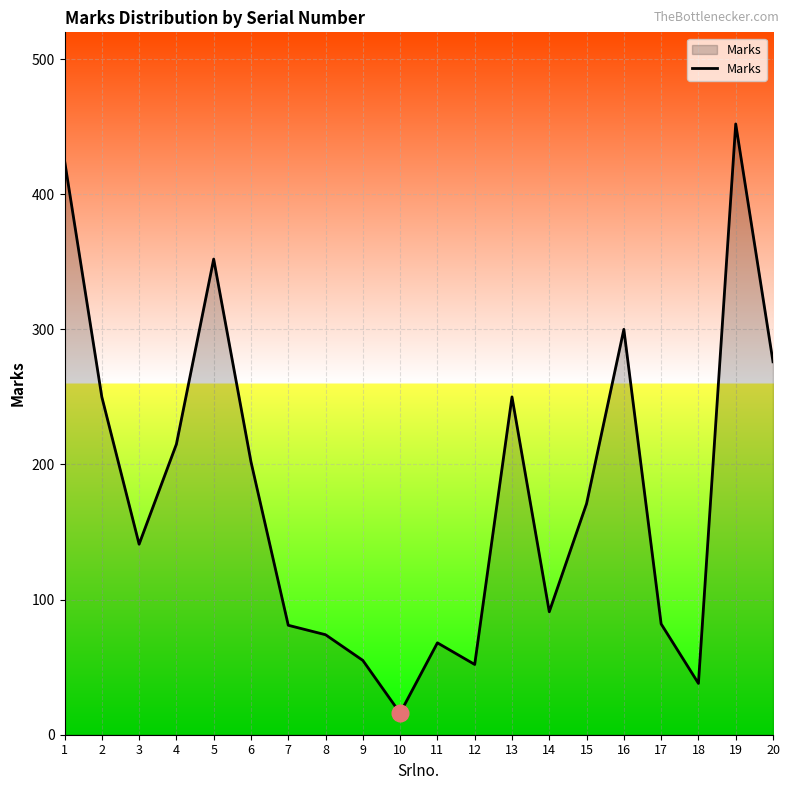

What is the difference between the second highest and second lowest values?

387